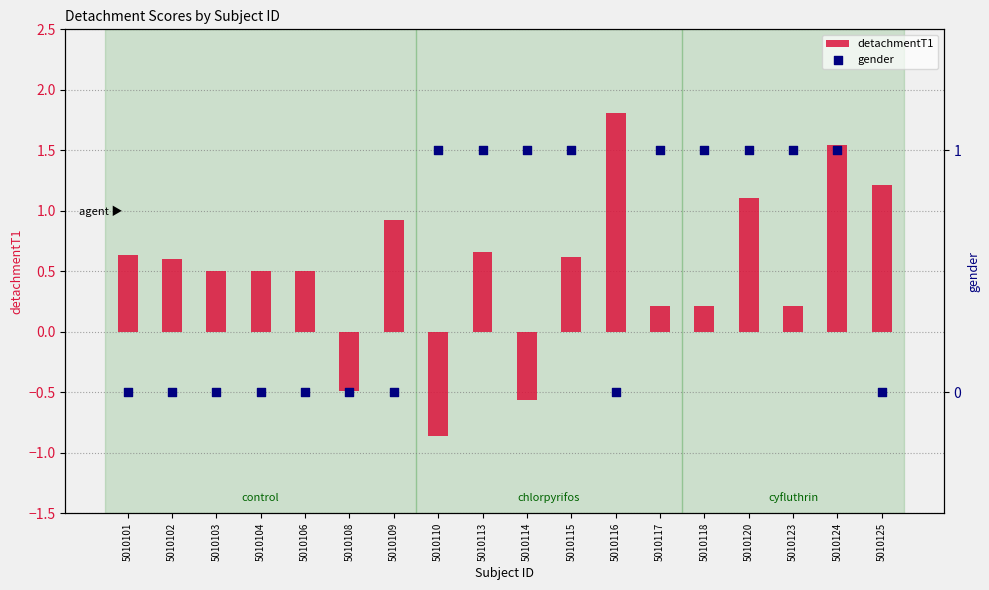

What is the total value across all series at 5010123?

1.2